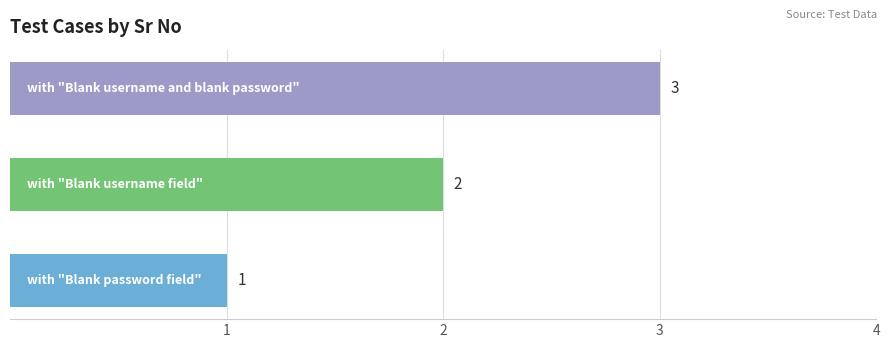

What is the sum of all values?

6